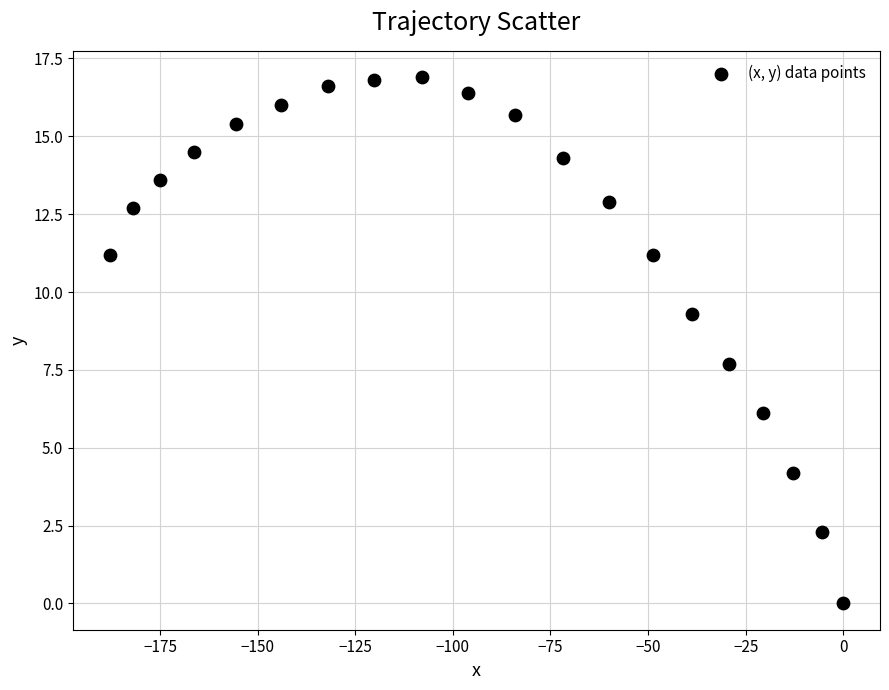

What is the range of Y values (max minus min)?

16.9